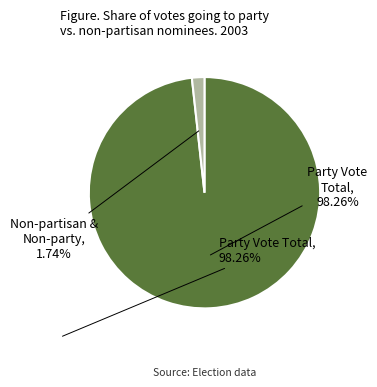

To the nearest percent, what is the difference between the largest and smallest slice percentages?

97%